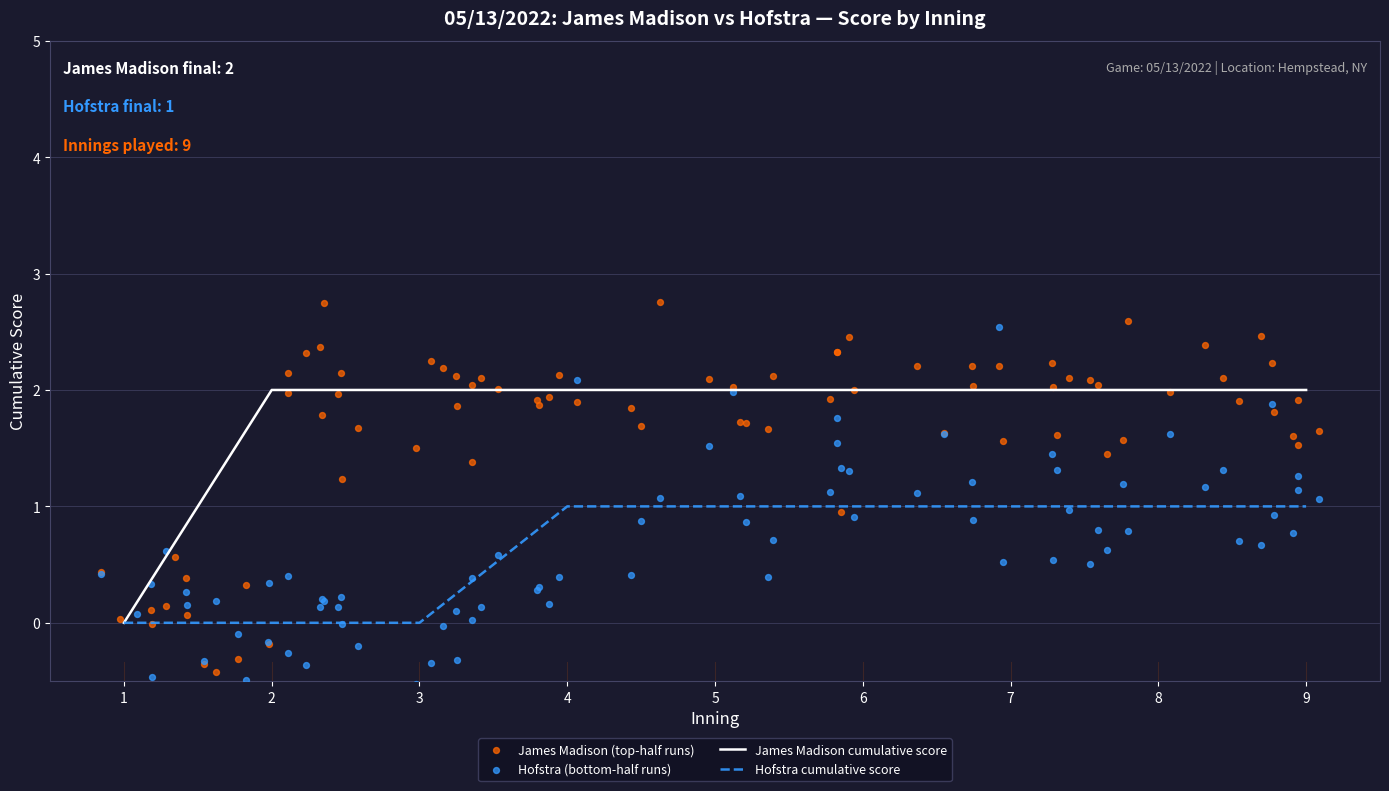

Is it true that Hofstra cumulative score equals 2 at 9?

False